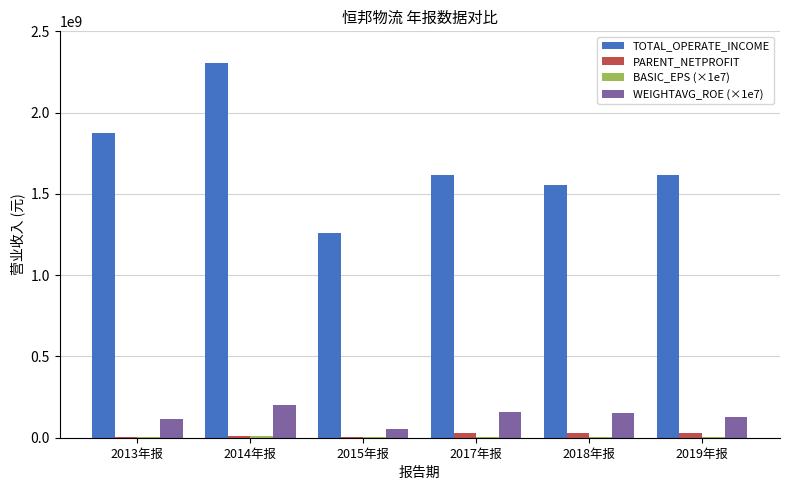

Which series has the largest total across all categories?

TOTAL_OPERATE_INCOME